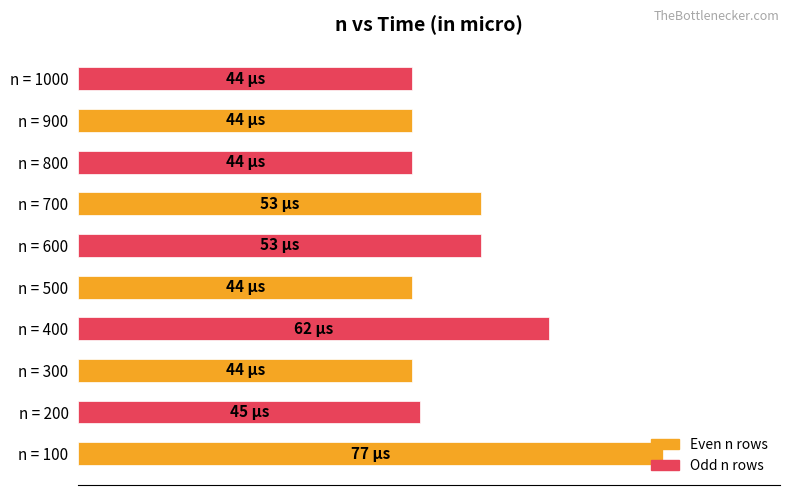

Does the chart contain any negative values?

No